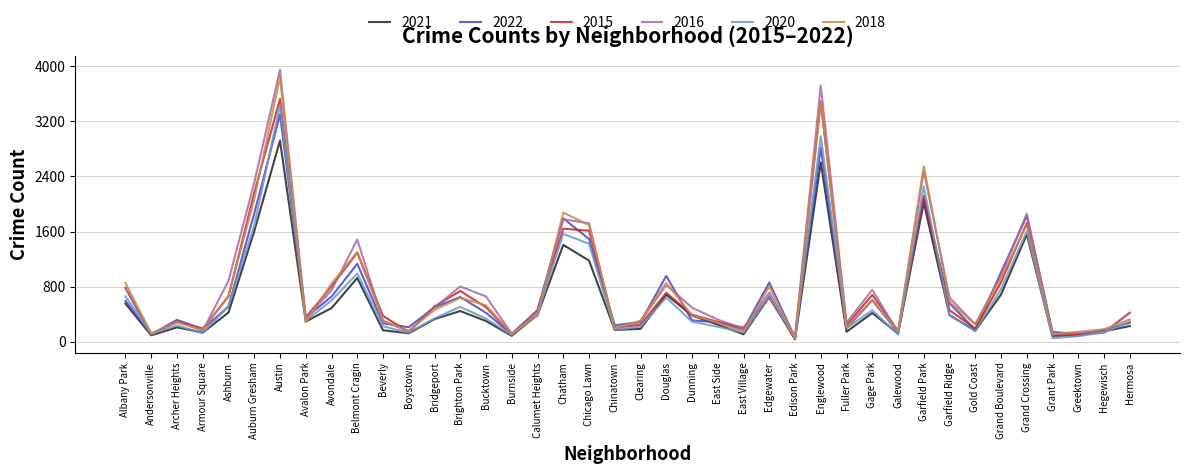

The 2016 series shows 500 at Bridgeport. True or false?

True